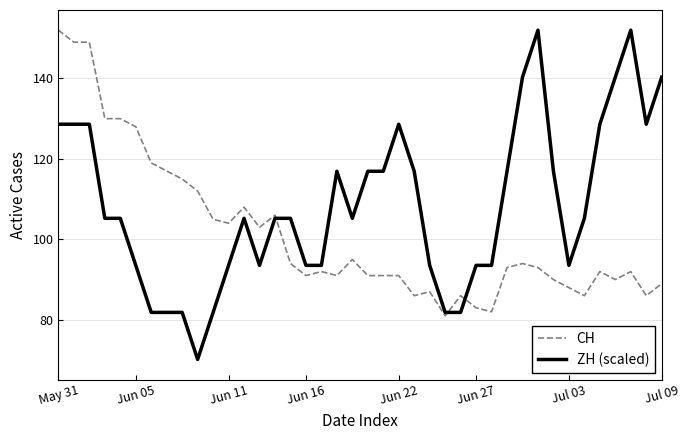

After their last crossing, which series has the higher values: CH or ZH (scaled)?

ZH (scaled)